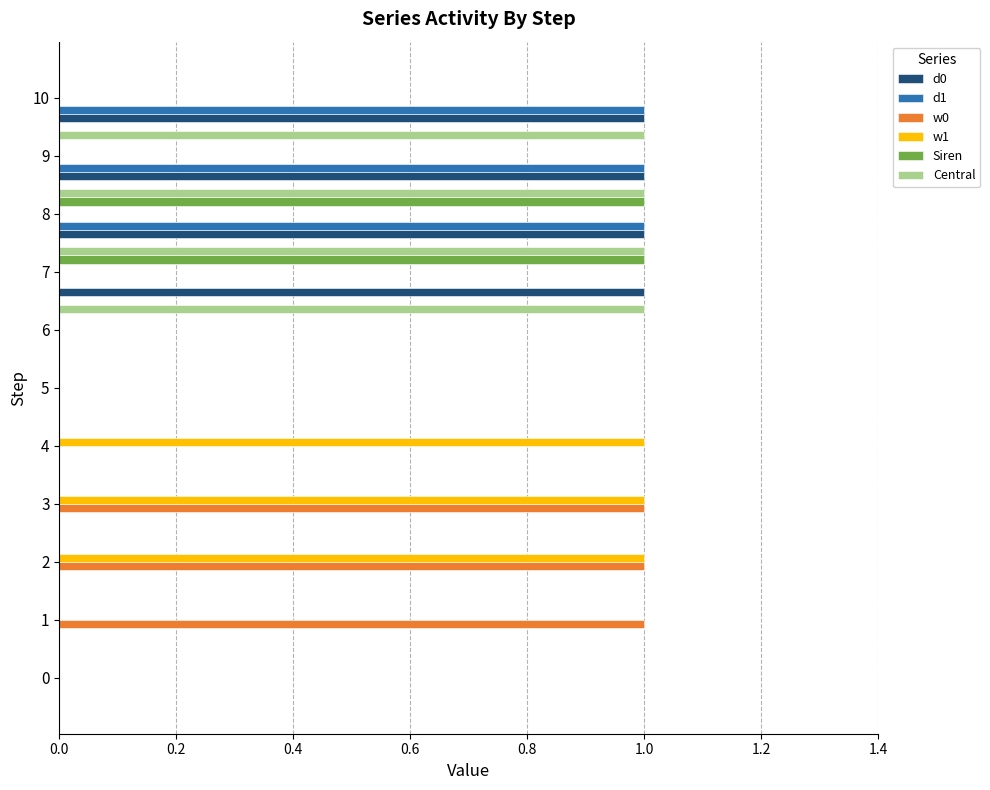

Count the number of categories in the chart.

11